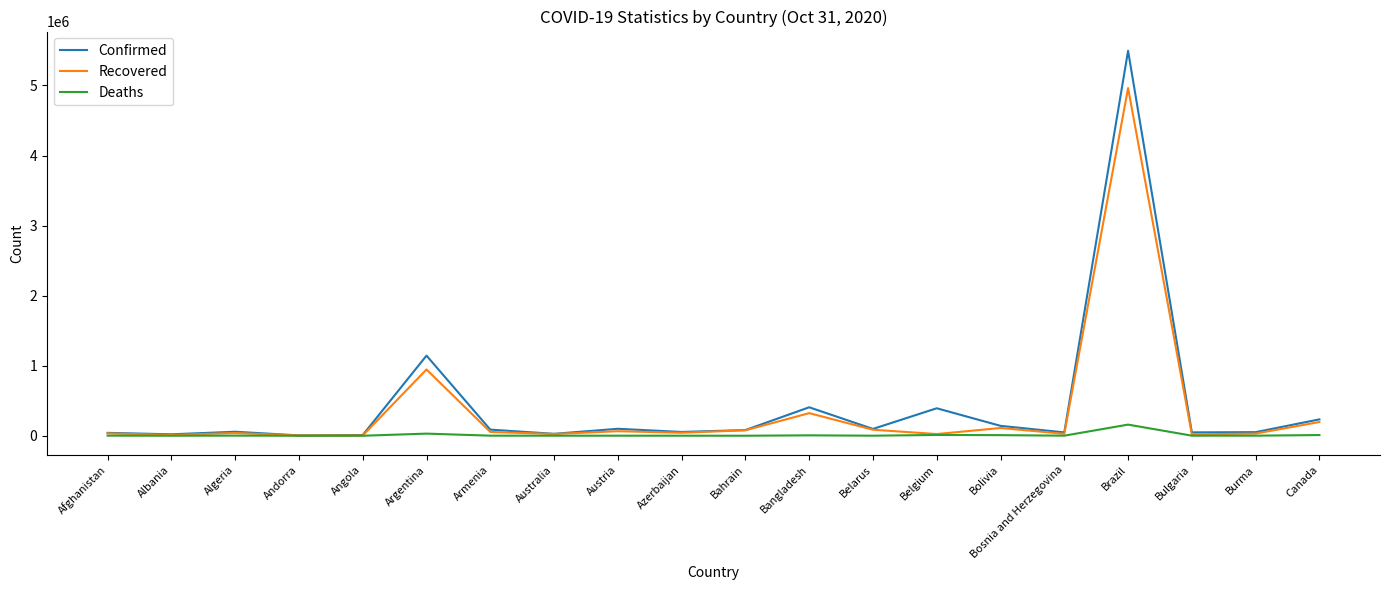

What is the sum of the Recovered values at Afghanistan and Australia?

59503